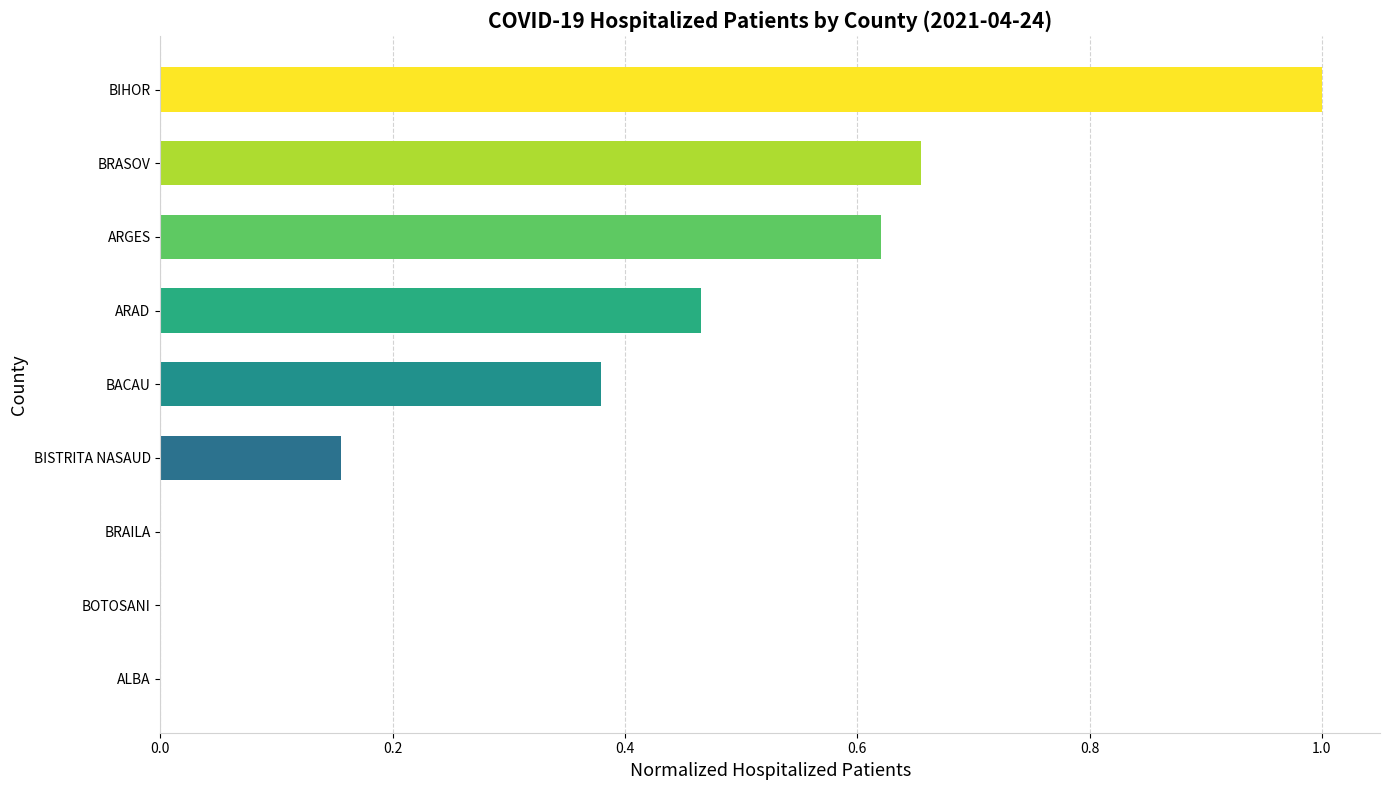

Which label corresponds to the largest value in the chart?

BIHOR